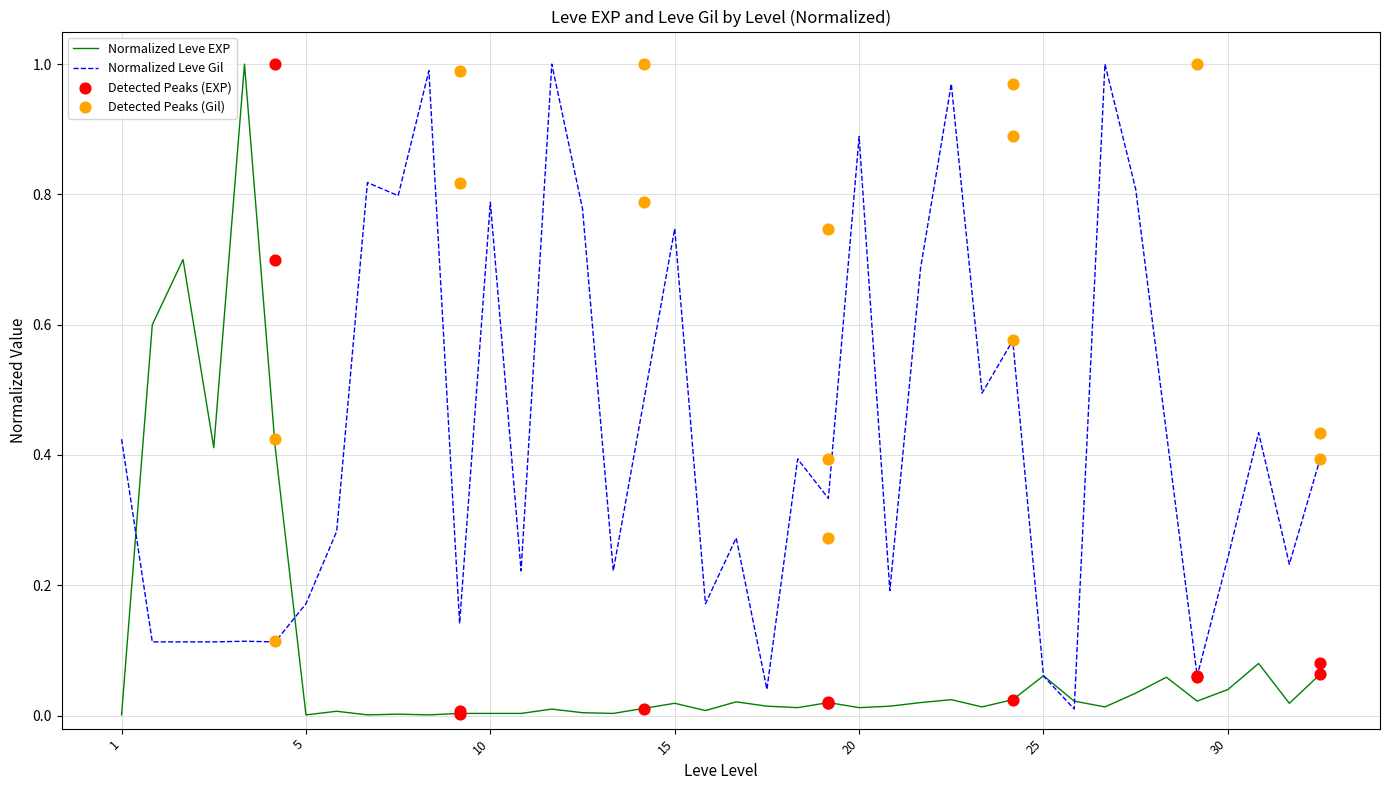

What is the total value across all series at 10?

0.8